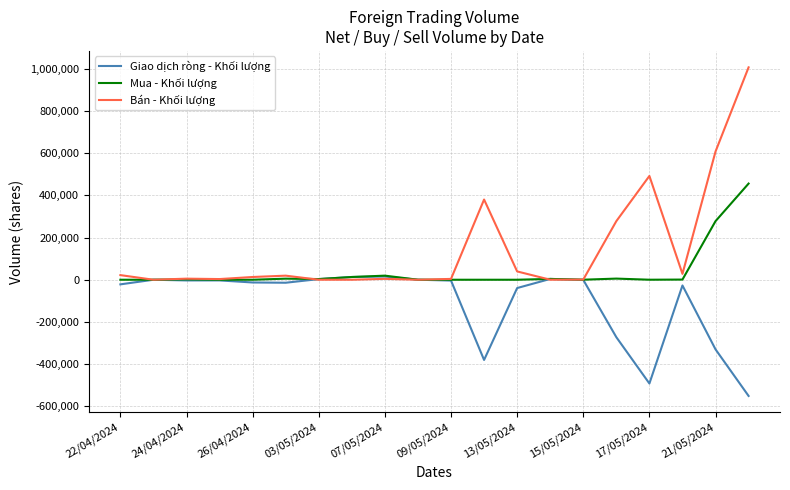

What is the maximum value shown in the chart?

1006600